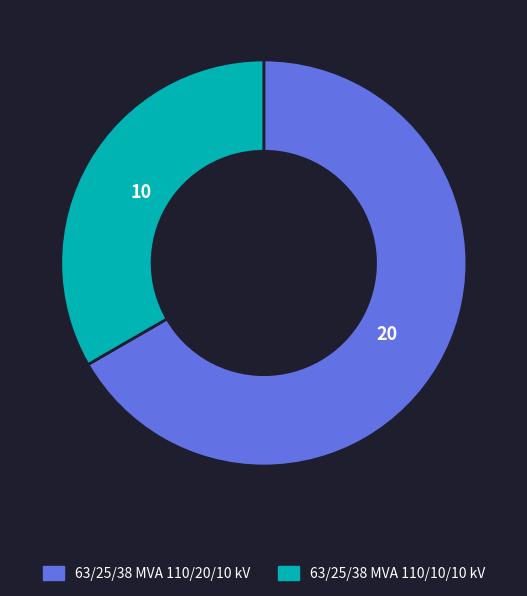

Combined, do 63/25/38 MVA 110/10/10 kV and 63/25/38 MVA 110/20/10 kV account for over 50%?

Yes